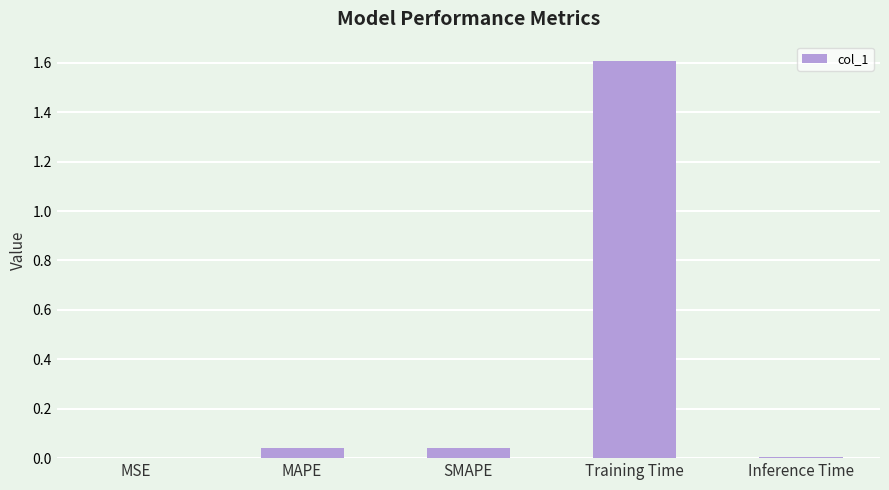

What is the sum of all values?

1.7